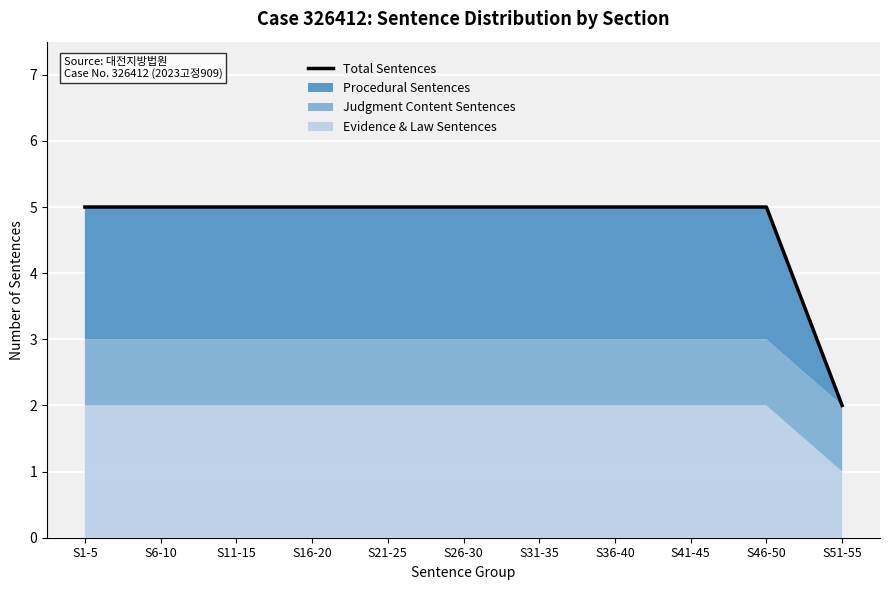

Reading left to right, what are all the values shown in this chart?

5	5	5	5	5	5	5	5	5	5	2